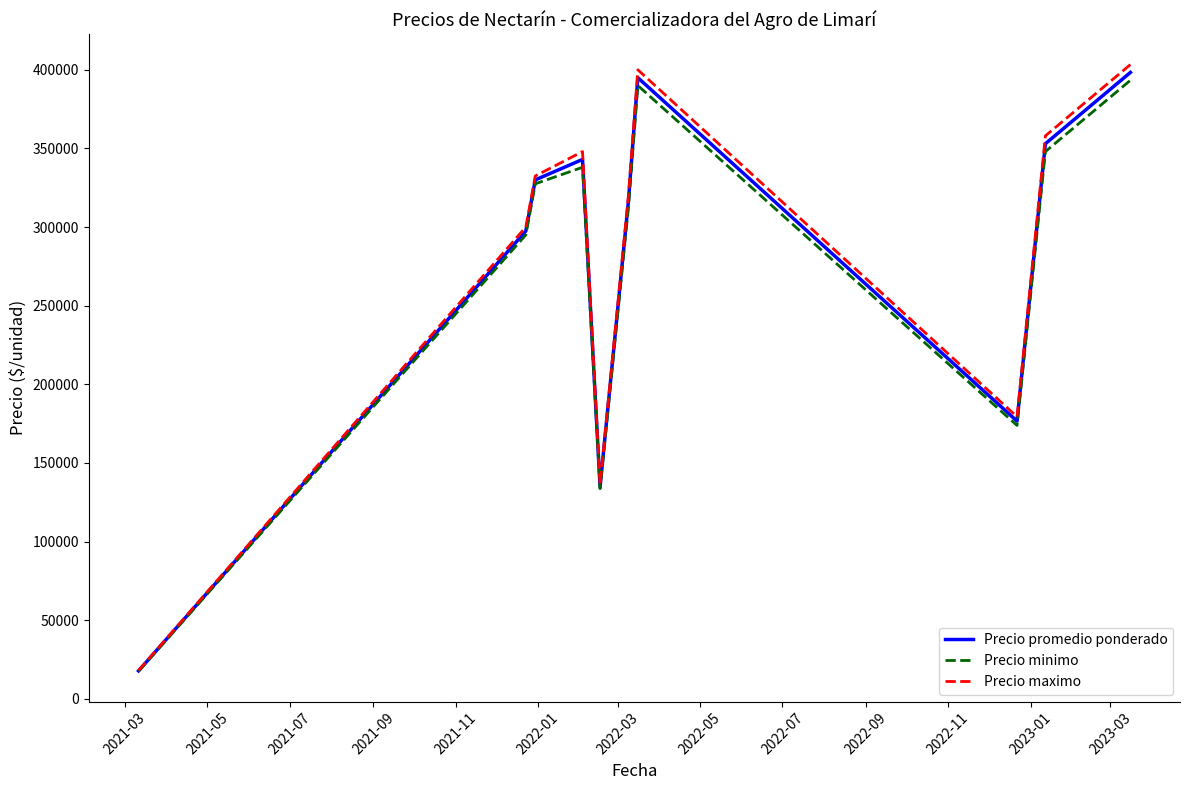

What is the smallest value displayed?

17500.0